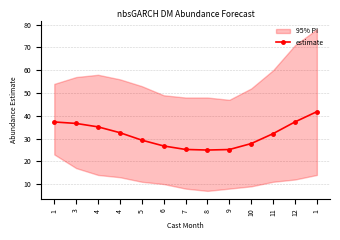

Where is the first local minimum?

8